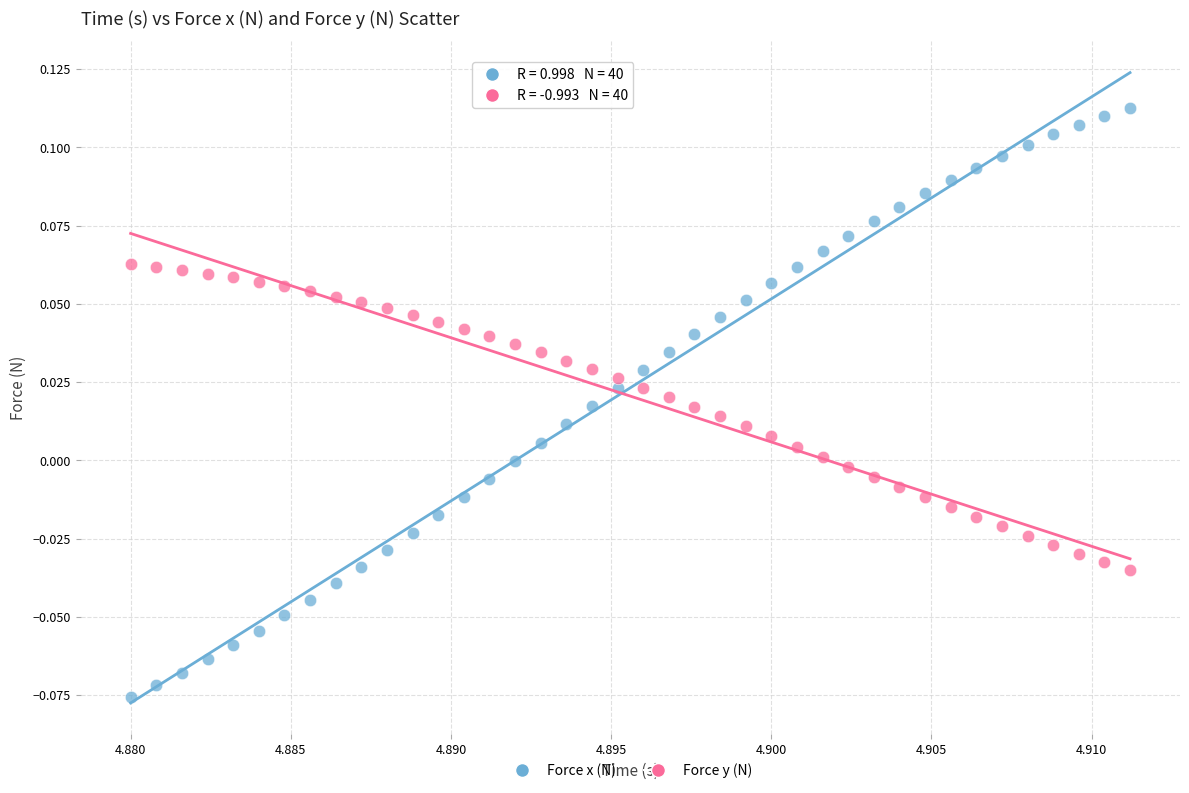

Which series has the largest Y range (max minus min)?

Force x (N)